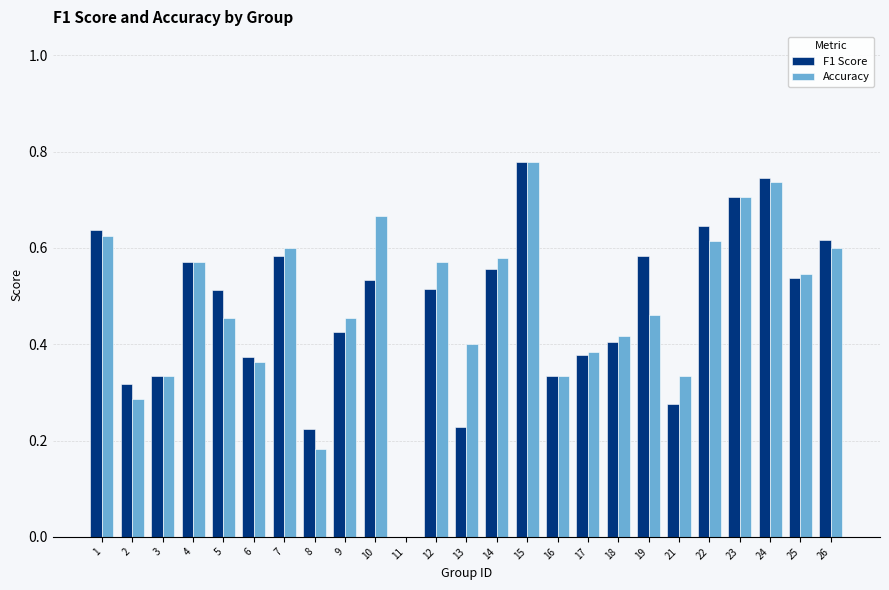

At which label does Accuracy reach its peak?

15